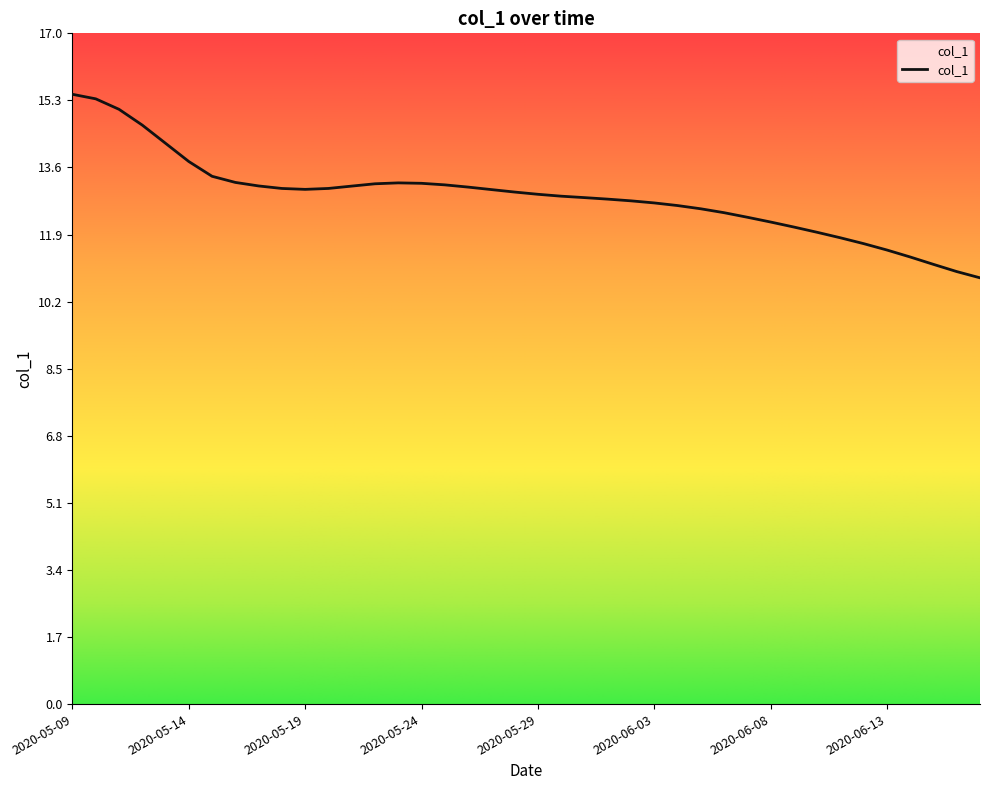

At which label does the data first exceed 12?

2020-05-09